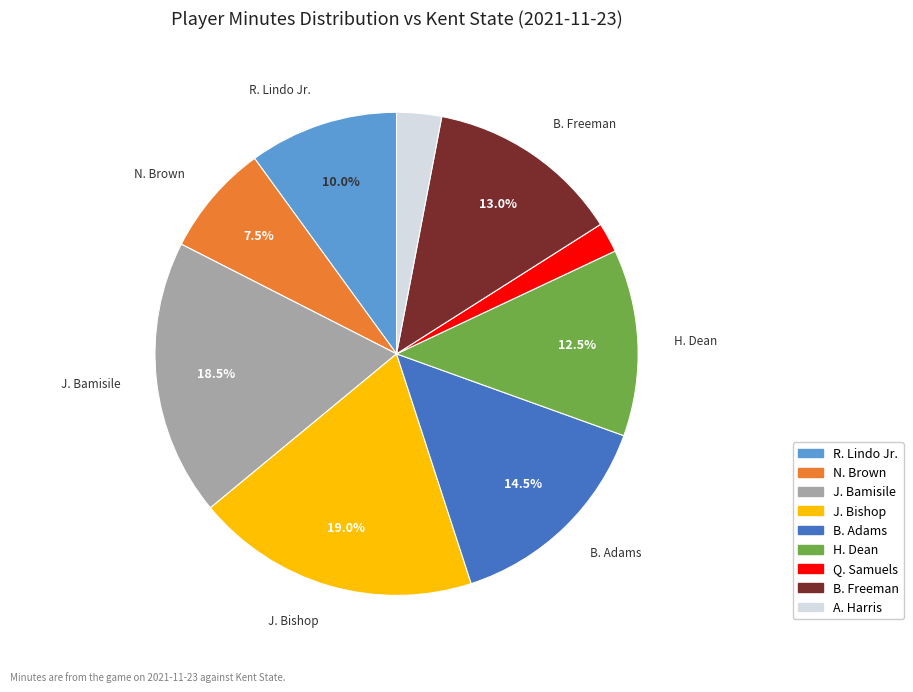

How many slices are in this pie chart?

9